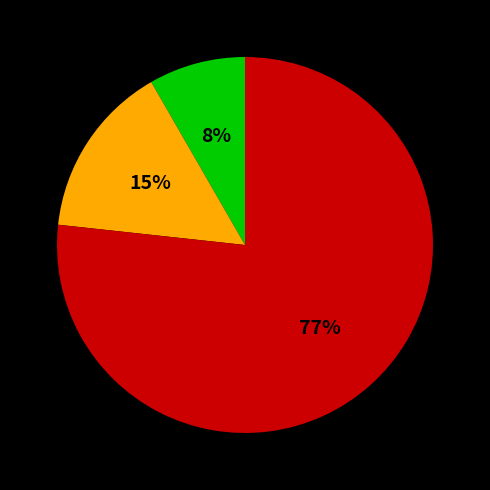

To the nearest percent, what is the average slice percentage?

33%